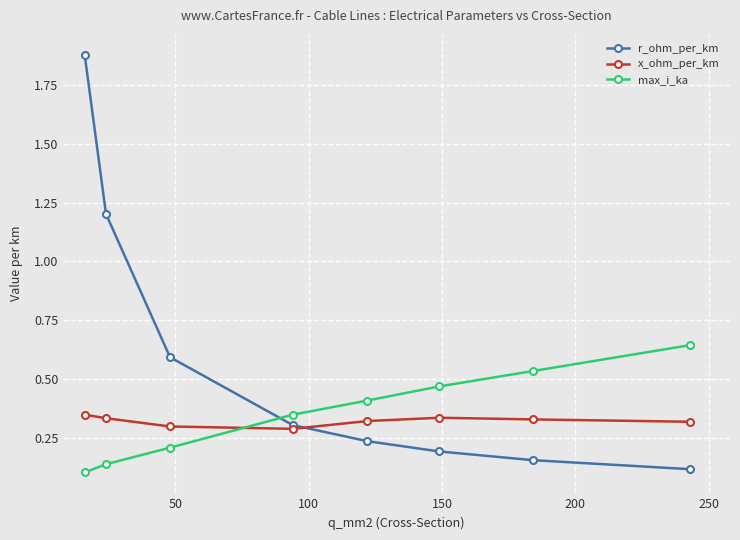

At how many categories does at least one series exceed 0?

8